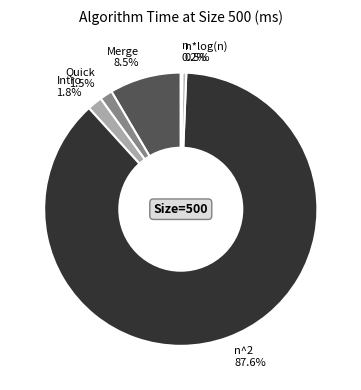

Combined, do n*log(n) and n account for over 50%?

No